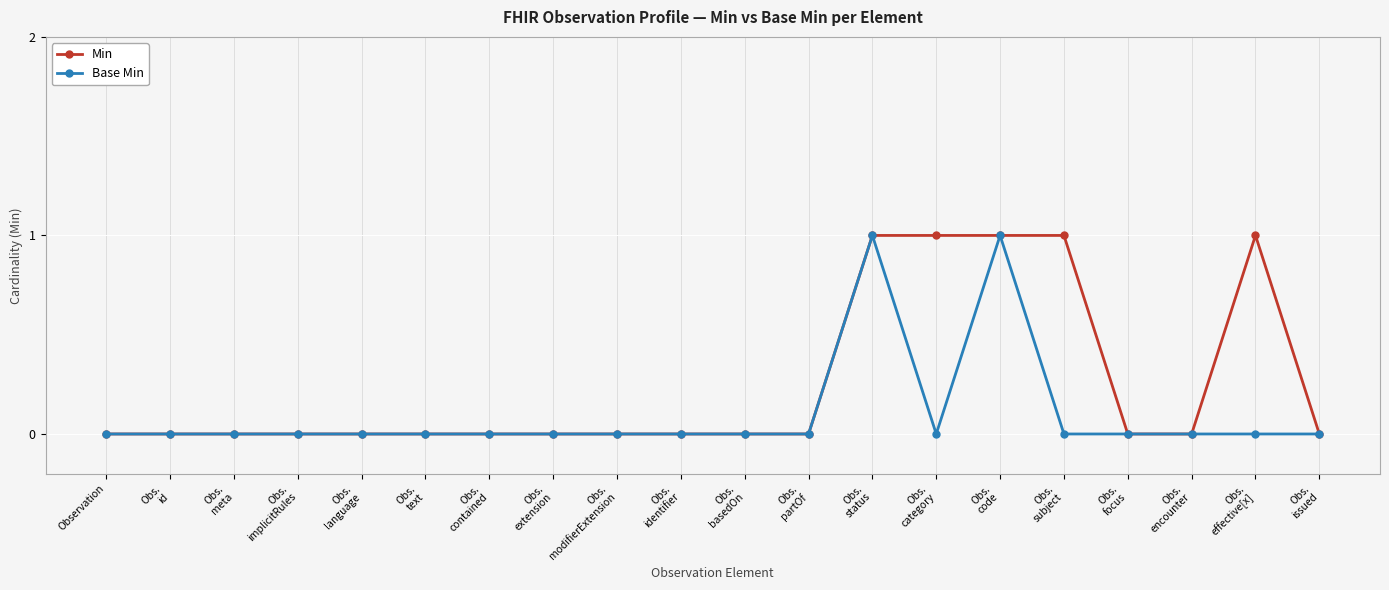

Is the value of Min at Obs.
code greater than the value of Base Min at Obs.
identifier?

Yes